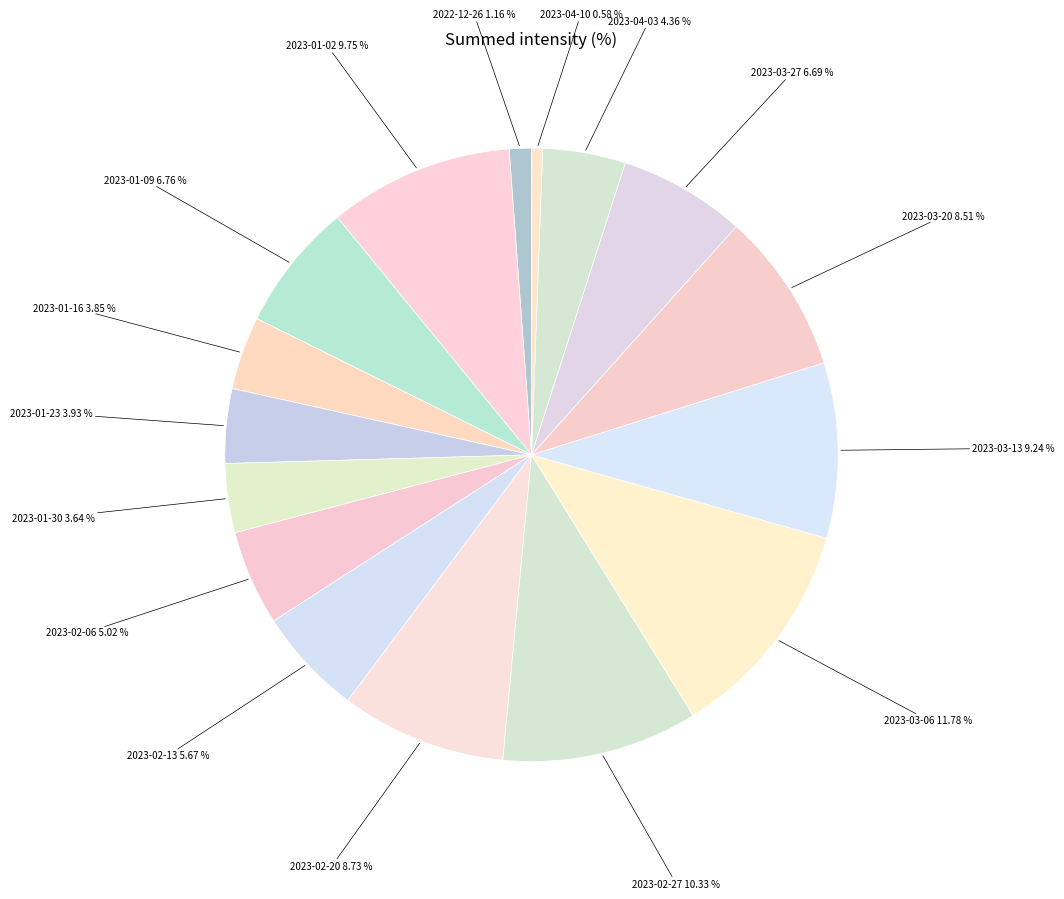

Is 2023-02-27 the majority of the pie?

No